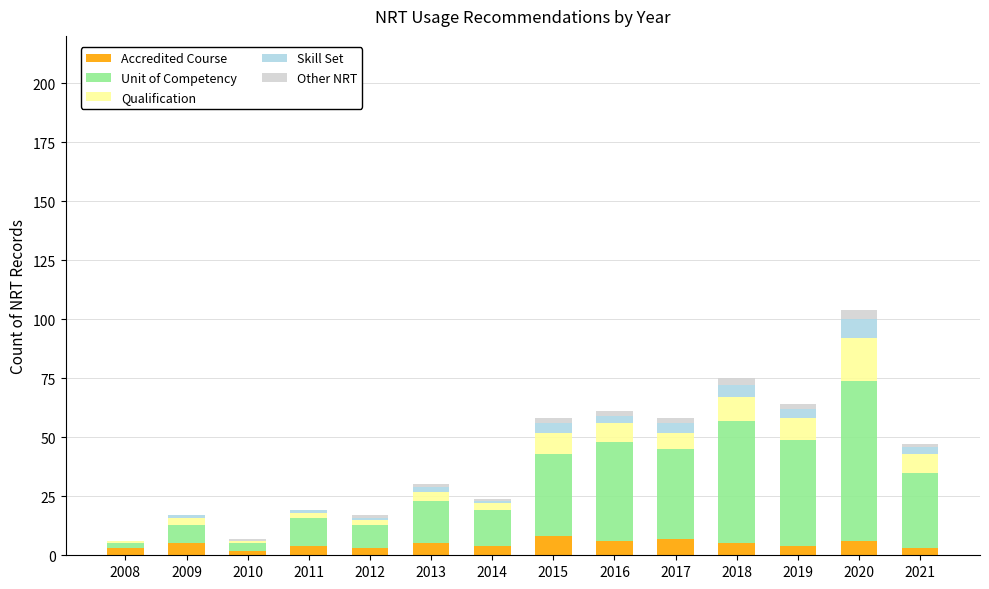

At which category is the sum across all series the highest?

2020